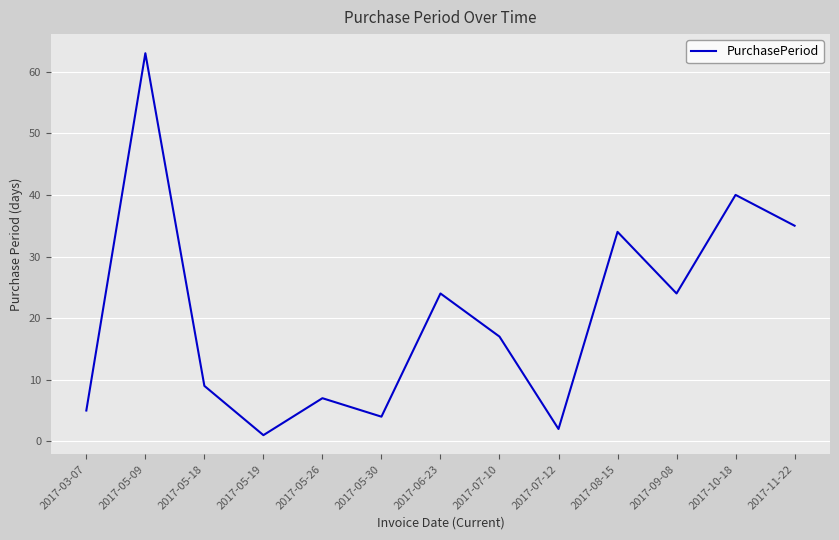

What is the approximate value at 2017-07-10?

17